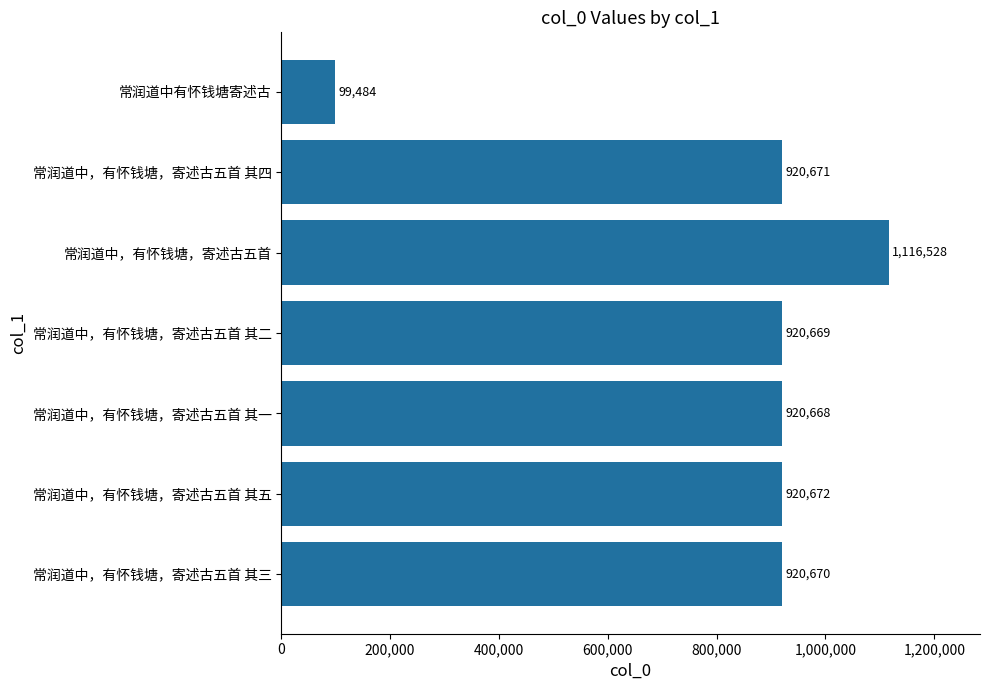

True or false: the data shows 1116528 at 常润道中，有怀钱塘，寄述古五首.

True